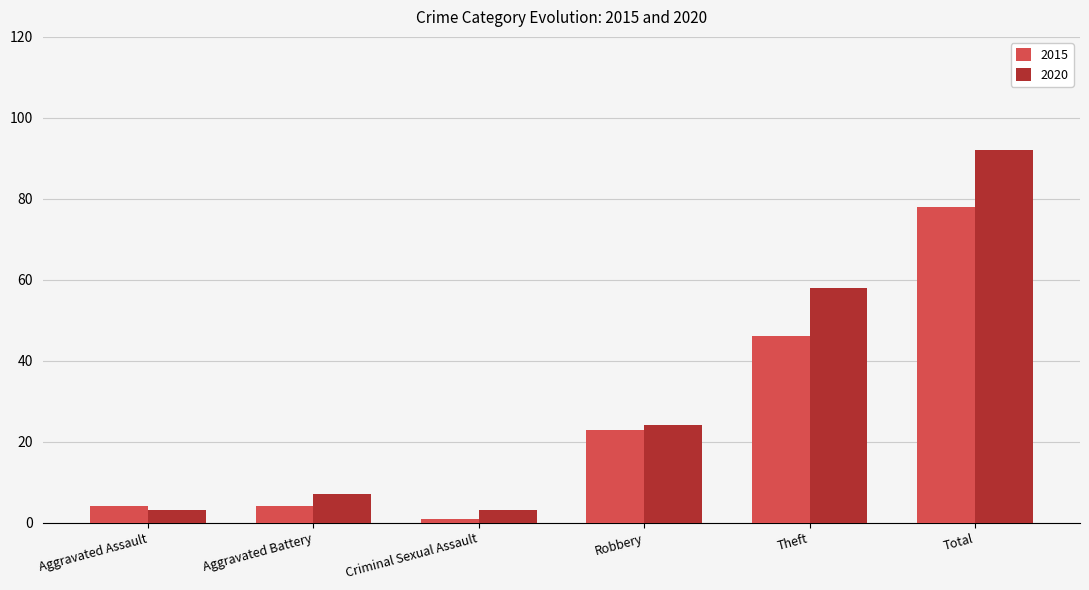

List the series in order of their peak value, lowest first.

2015, 2020